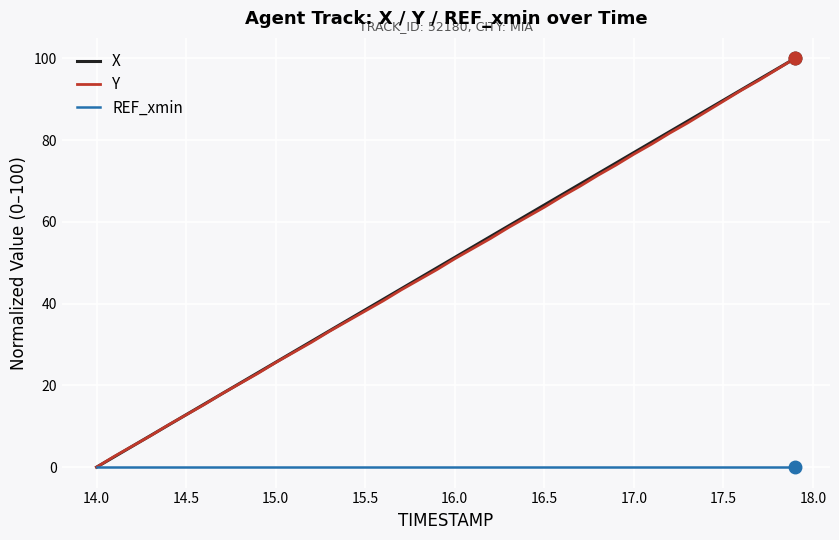

What is the maximum value shown in the chart?

100.0